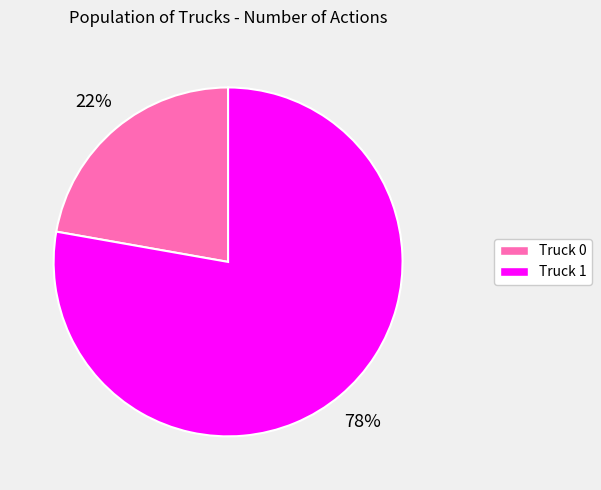

Which category has the smallest portion of the pie?

Truck 0